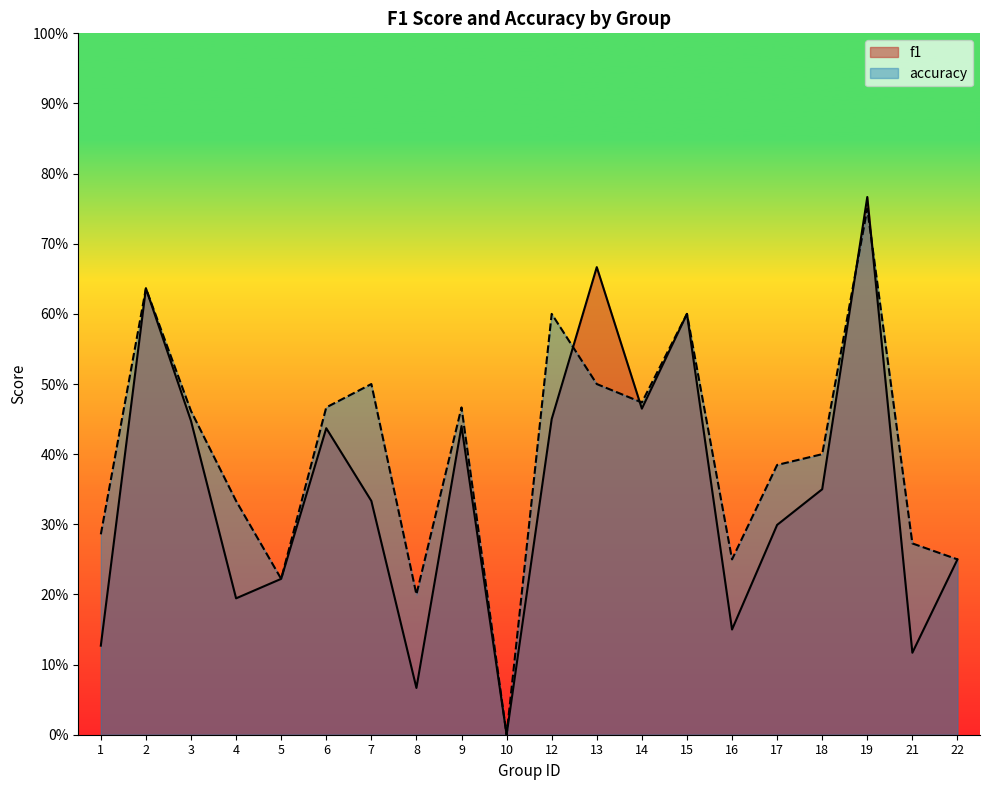

What is the average value of the accuracy series?

0.4